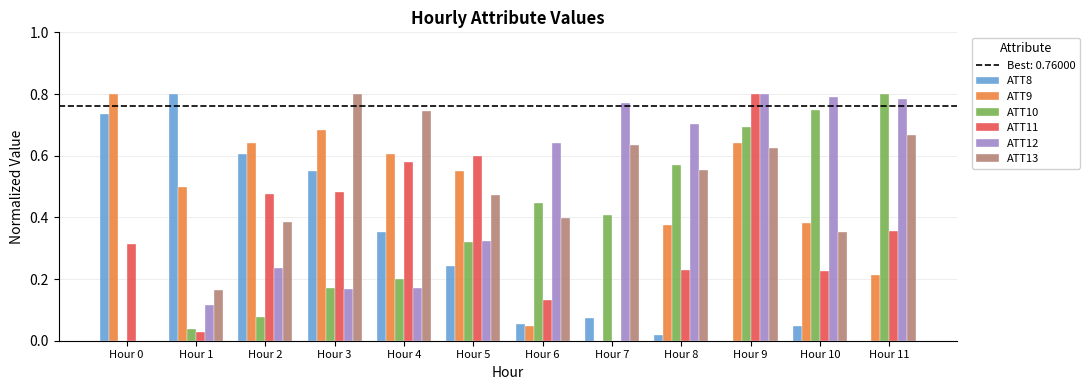

Which category has the highest value in the ATT13 series?

Hour 3